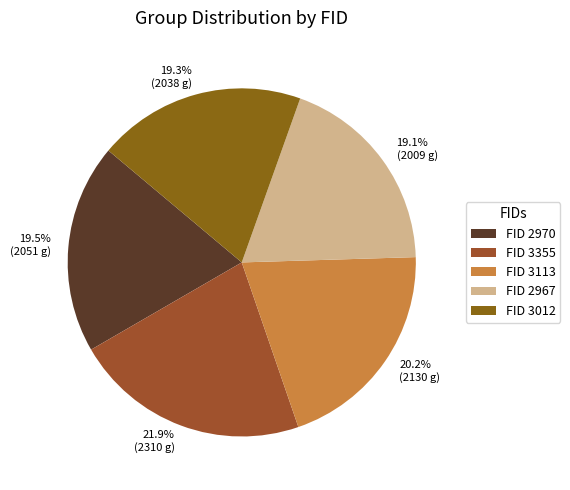

Does any single category account for the majority?

No